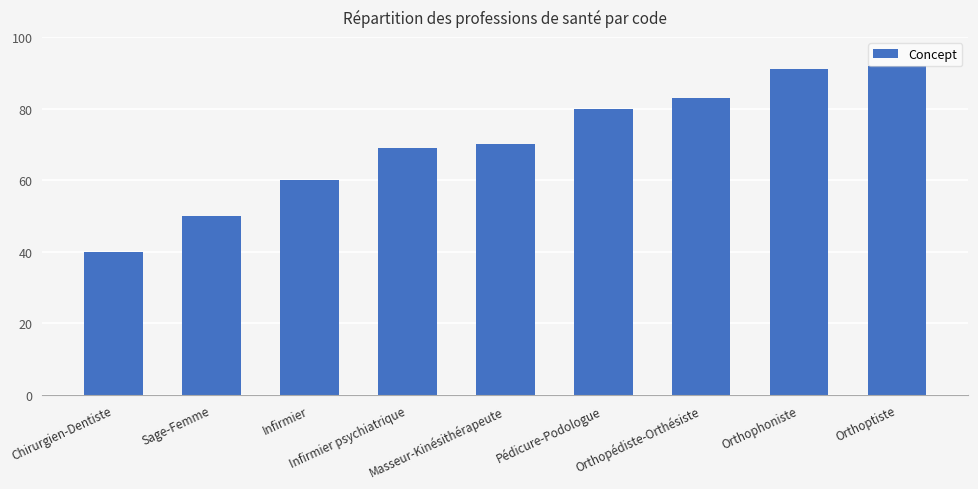

At which category does the chart reach its minimum across all series?

Chirurgien-Dentiste